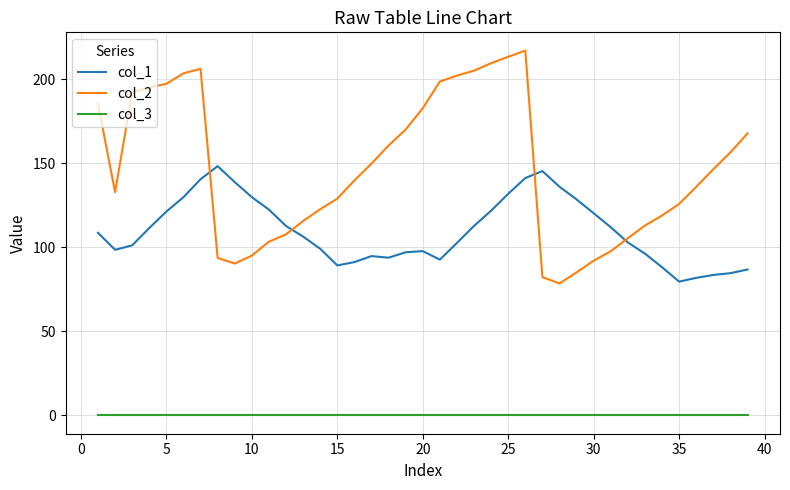

Which series has the largest total across all categories?

col_2